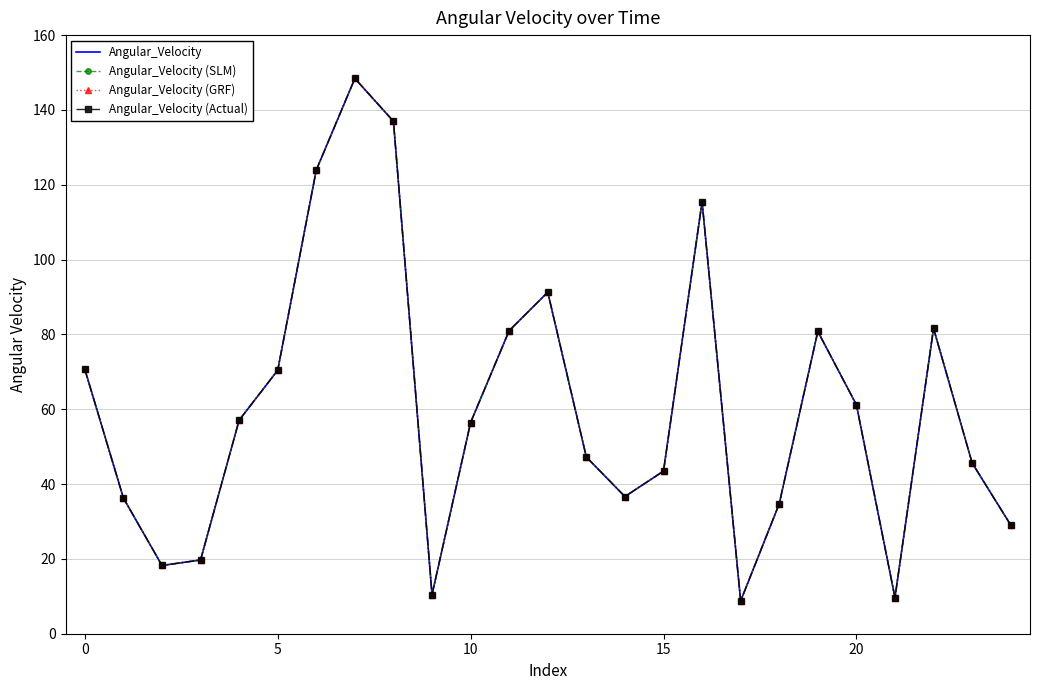

True or false: Angular_Velocity (SLM) and Angular_Velocity (Actual) intersect in this chart.

False